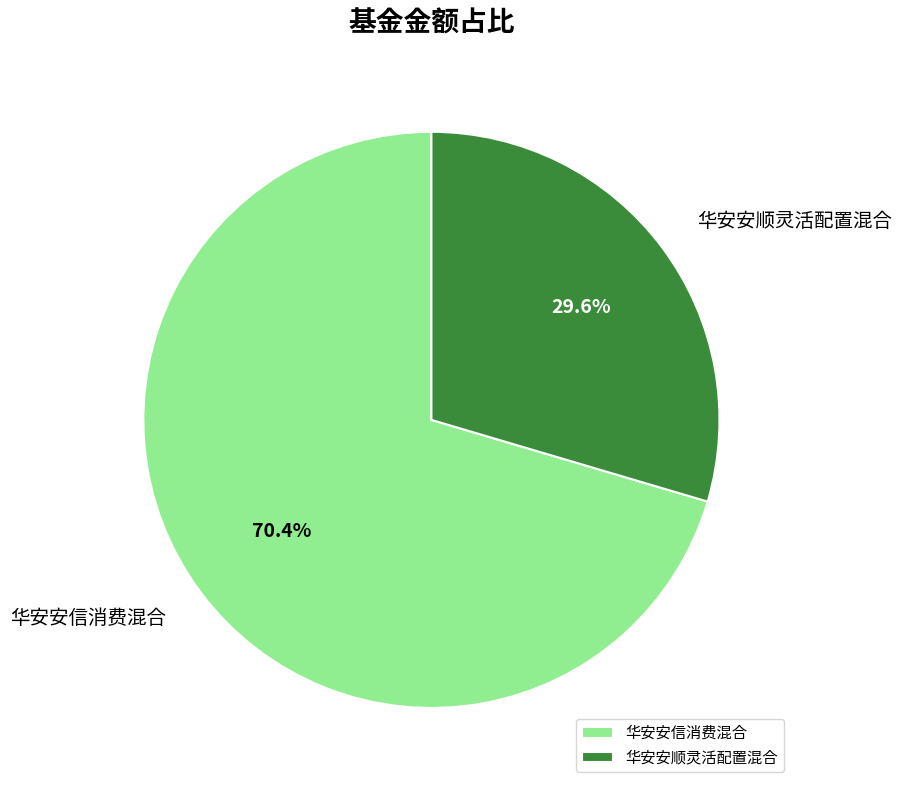

Is there a majority slice in this chart?

Yes